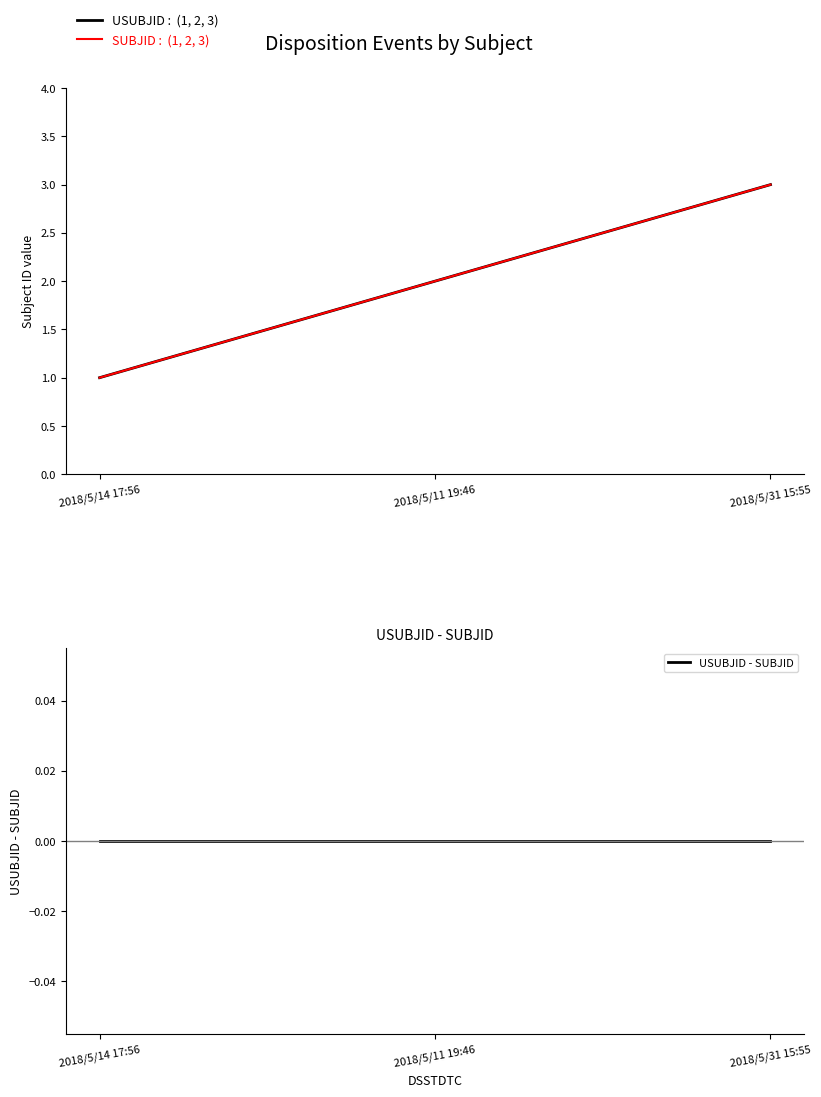

How many values in the USUBJID series exceed 2?

1